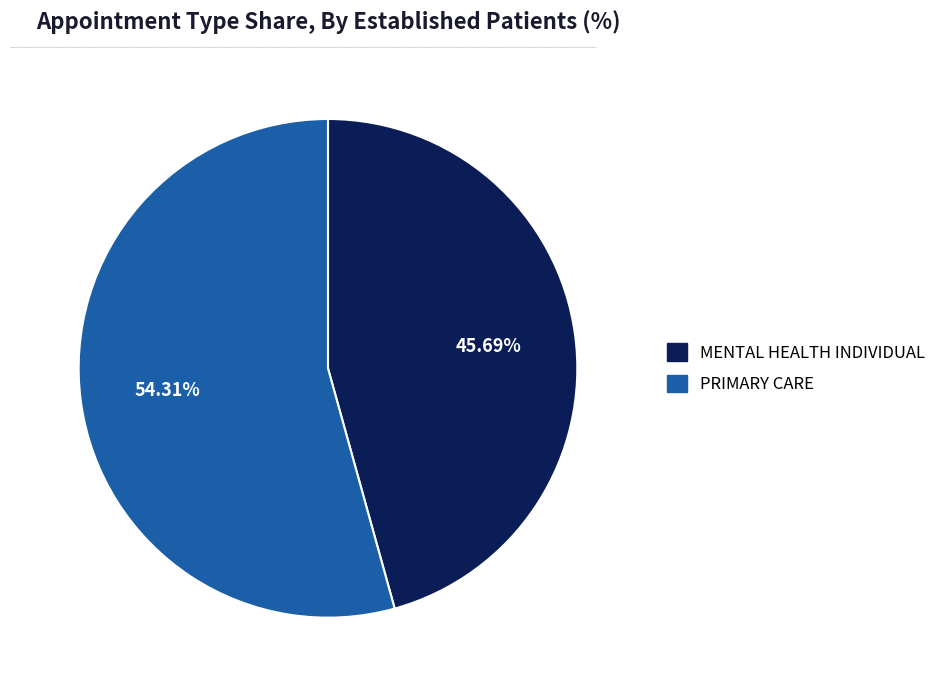

Which category has the smallest portion of the pie?

MENTAL HEALTH INDIVIDUAL